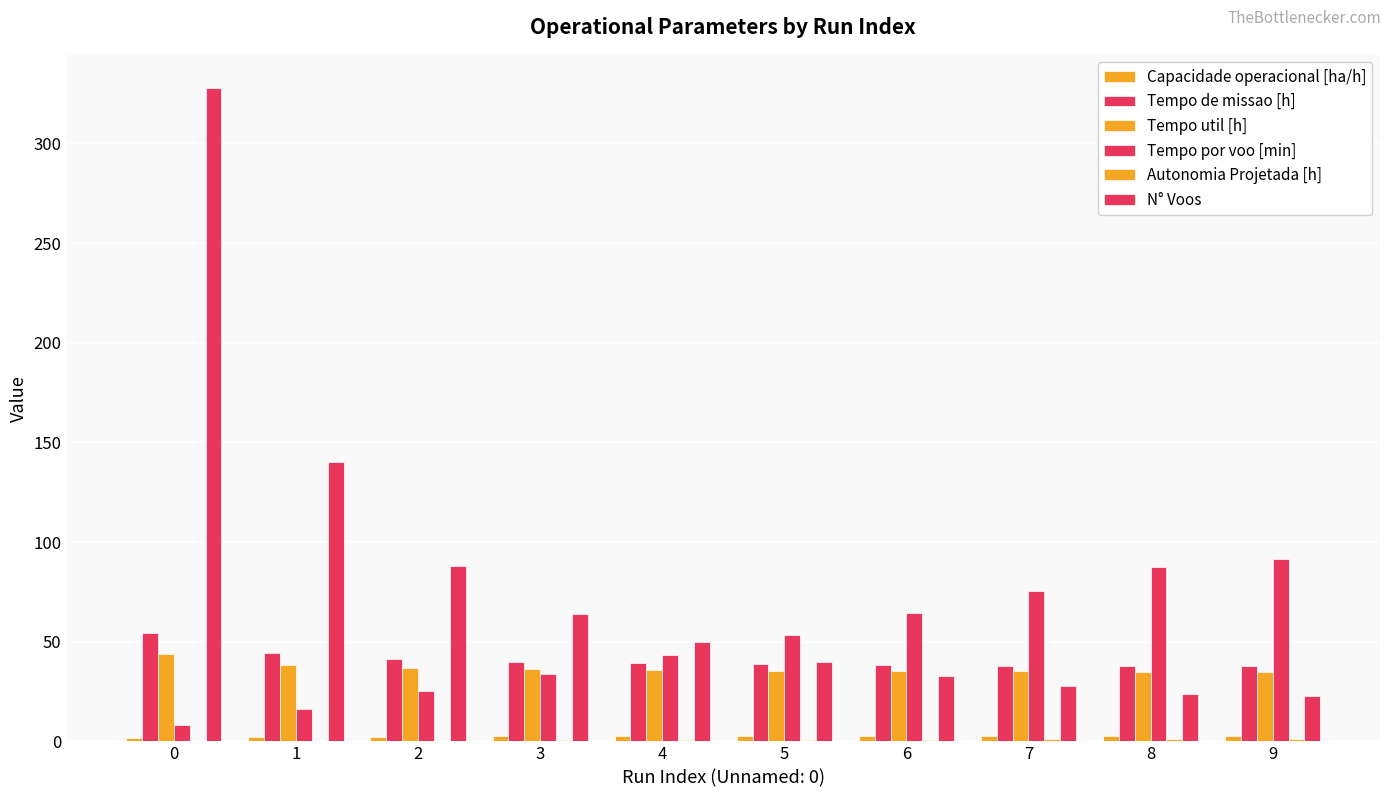

Are the bars horizontal?

No